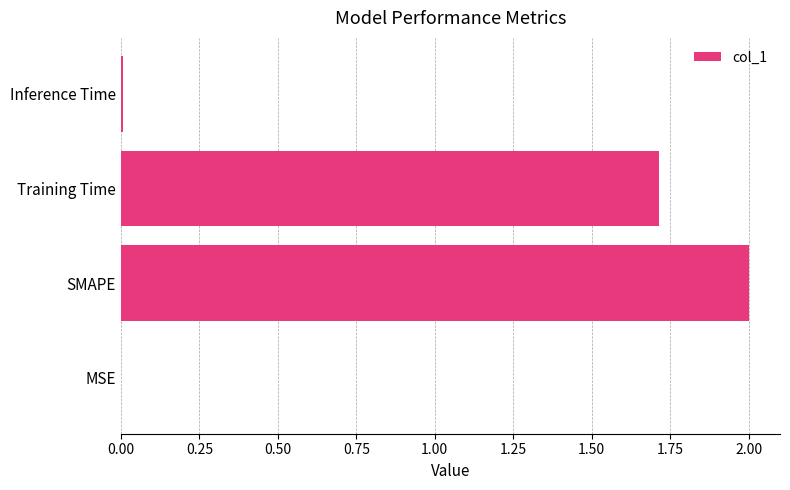

What is the sum of all values?

3.7